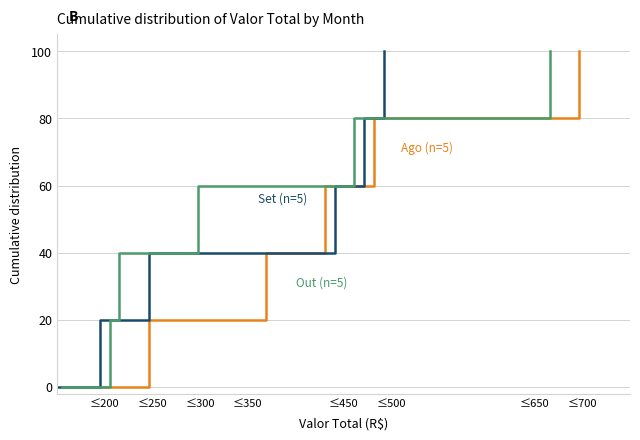

Which category has the lowest value across all series?

≤200